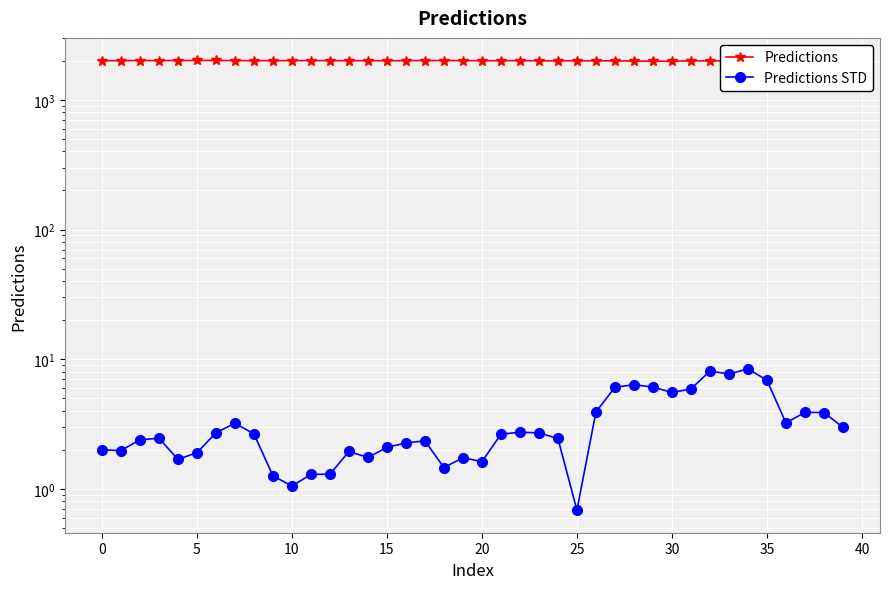

True or false: Predictions STD and Predictions intersect in this chart.

False